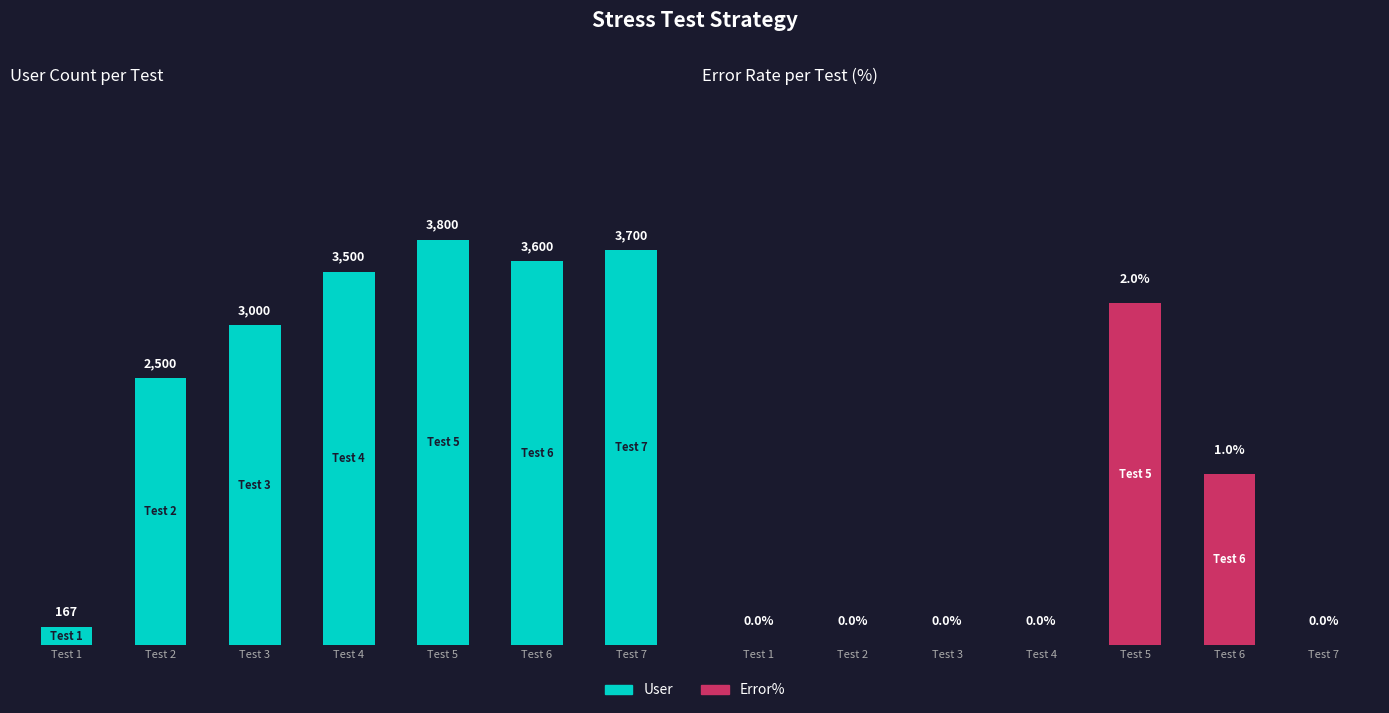

Which category has the lowest value in the User series?

Test 1